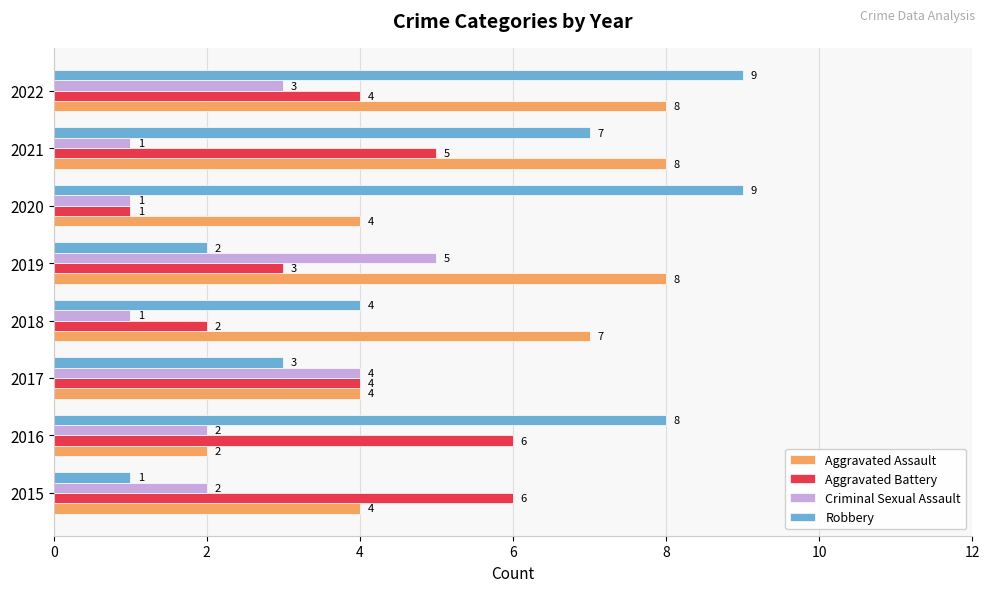

List the series in order of their peak value, highest first.

Robbery, Aggravated Assault, Aggravated Battery, Criminal Sexual Assault